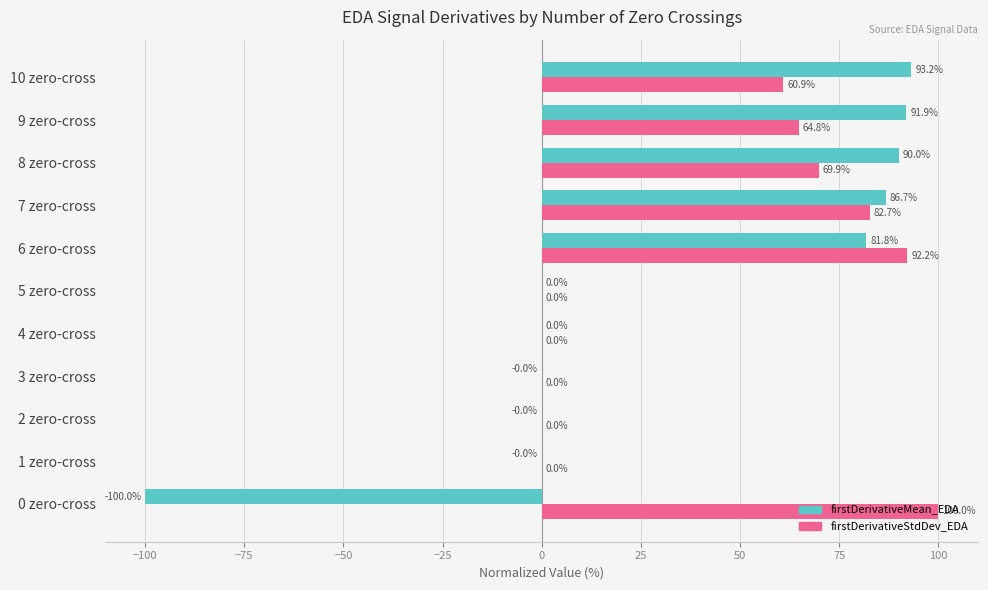

What is the sum of all firstDerivativeStdDev_EDA values?

470.5